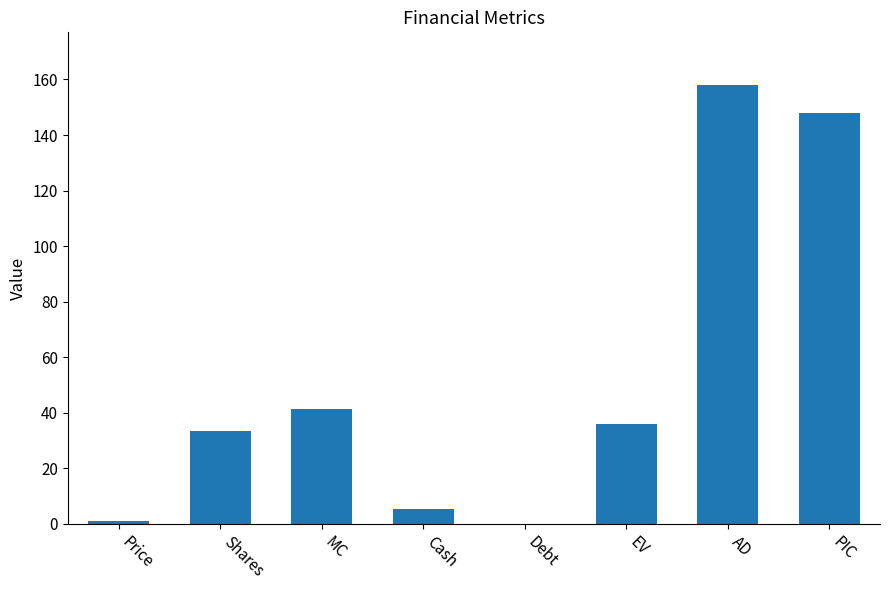

What is the change in value from Debt to AD?

+157.9